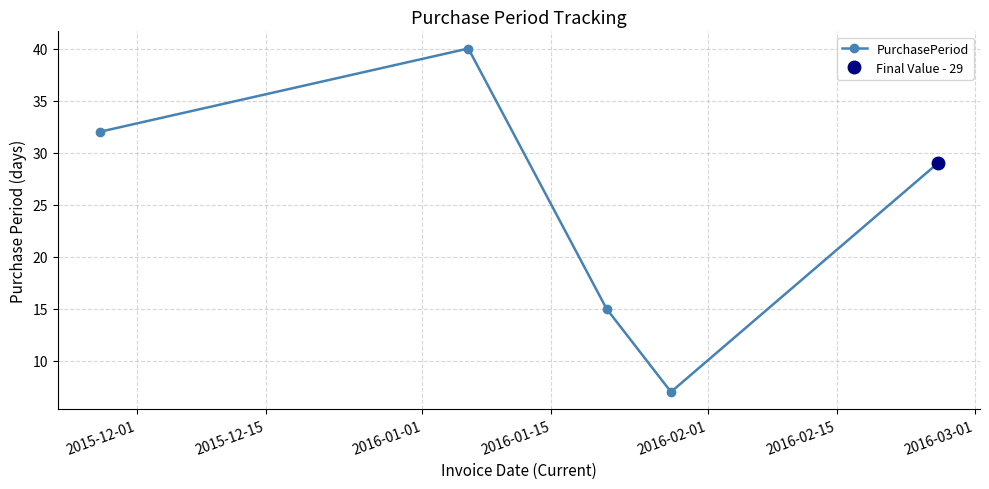

In PurchasePeriod, how many points are lower than both neighbors (excluding endpoints)?

1